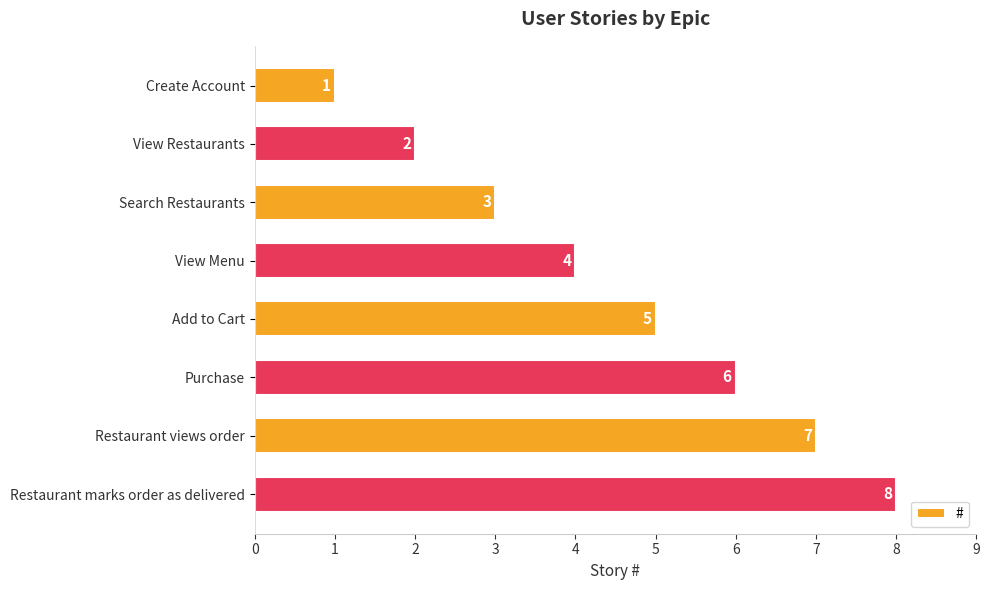

What is the greatest value displayed?

8